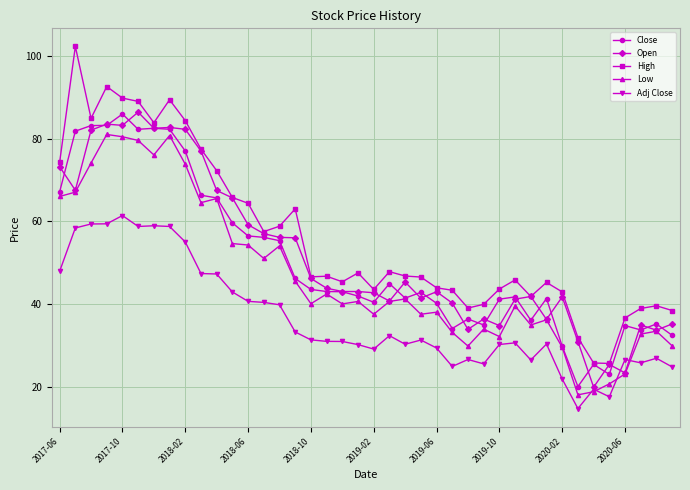

What is the highest value of the Close series?

86.0